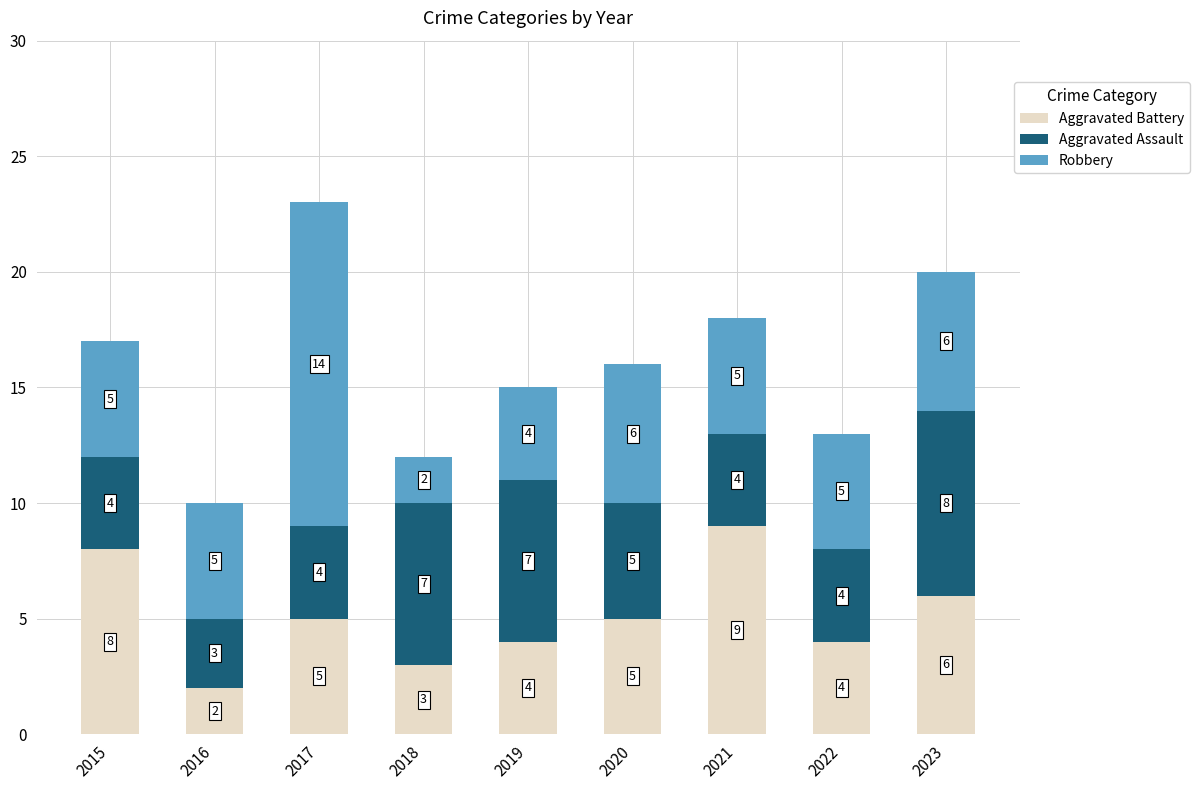

Reading left to right, what are the values for Aggravated Battery?

2015=8	2016=2	2017=5	2018=3	2019=4	2020=5	2021=9	2022=4	2023=6